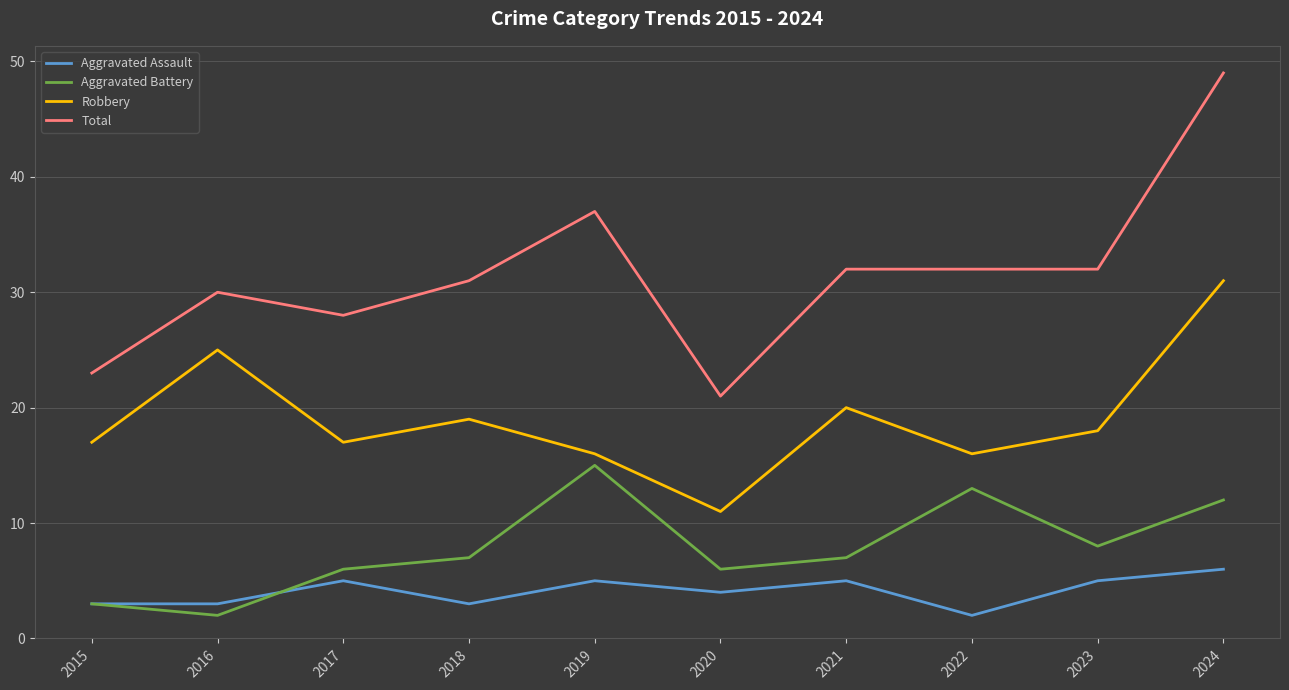

Where is Total nearest to the value 35?

2019